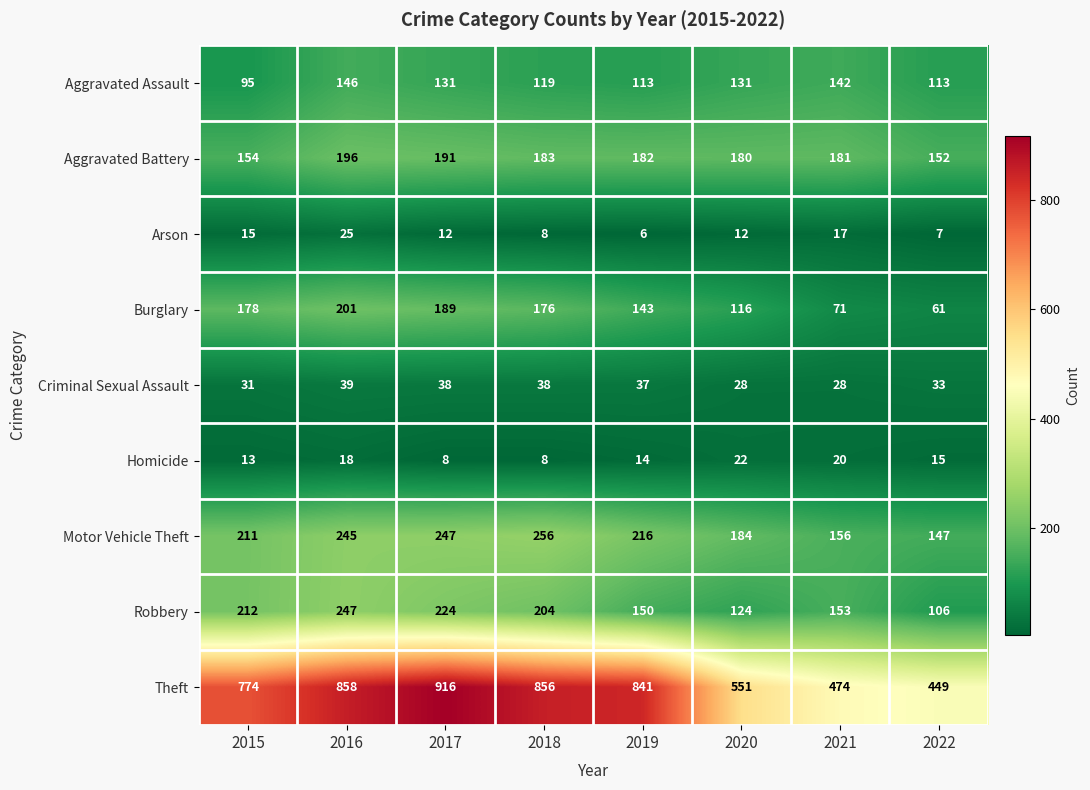

At how many categories does at least one series exceed 507?

6